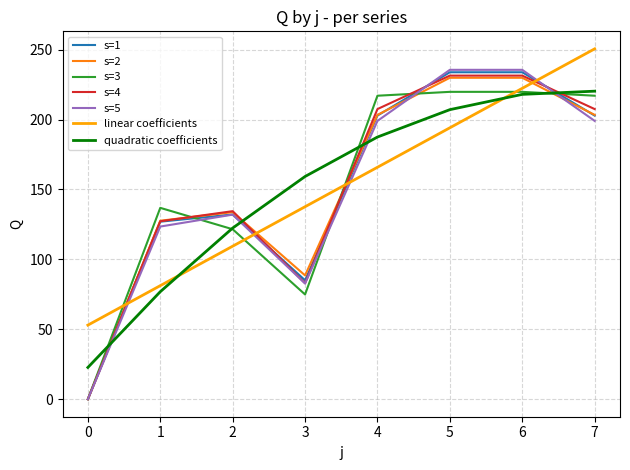

Which series has the largest range (max minus min)?

s=5